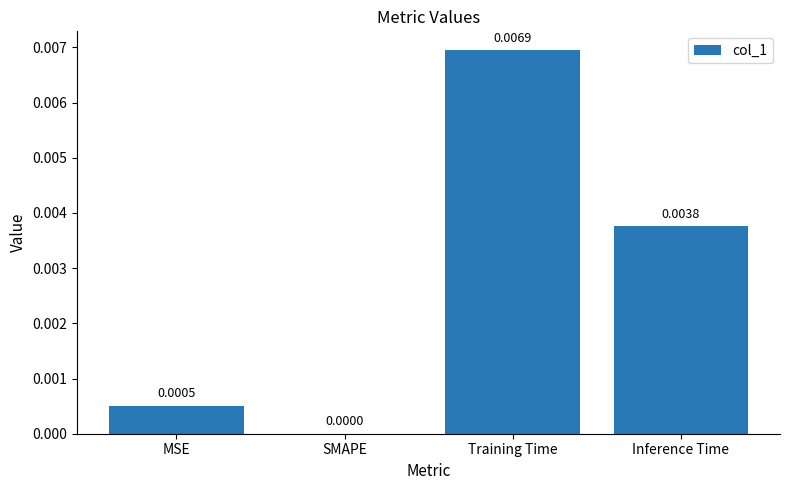

At which category does the chart reach its peak across all series?

Training Time